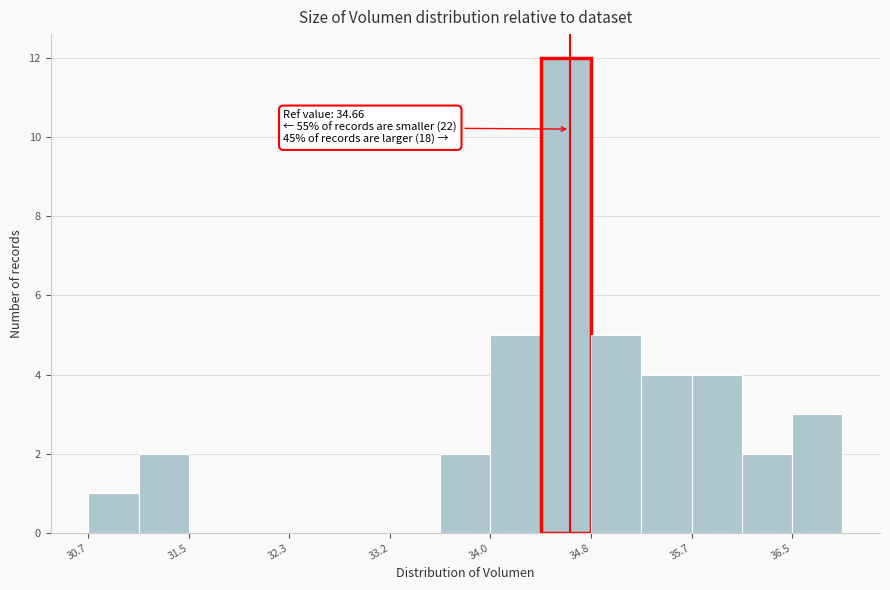

Over which range of the x-axis is the bar tallest?

34.4 to 34.8